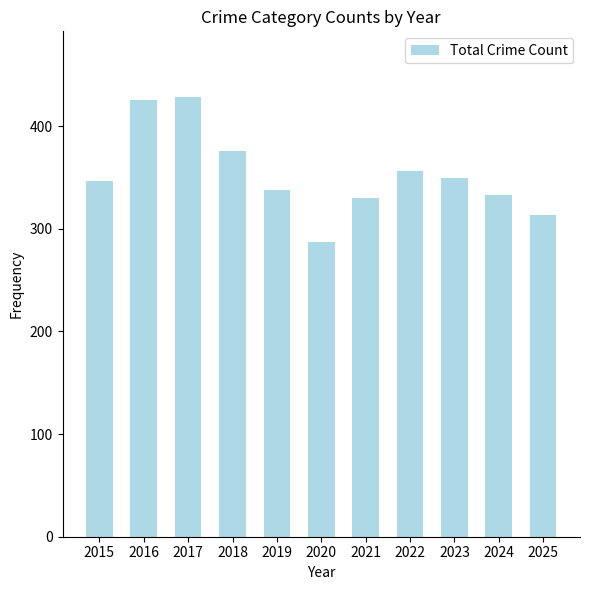

Reading left to right, transcribe all the data shown in this chart.

346	425	428	376	338	287	330	356	349	333	313